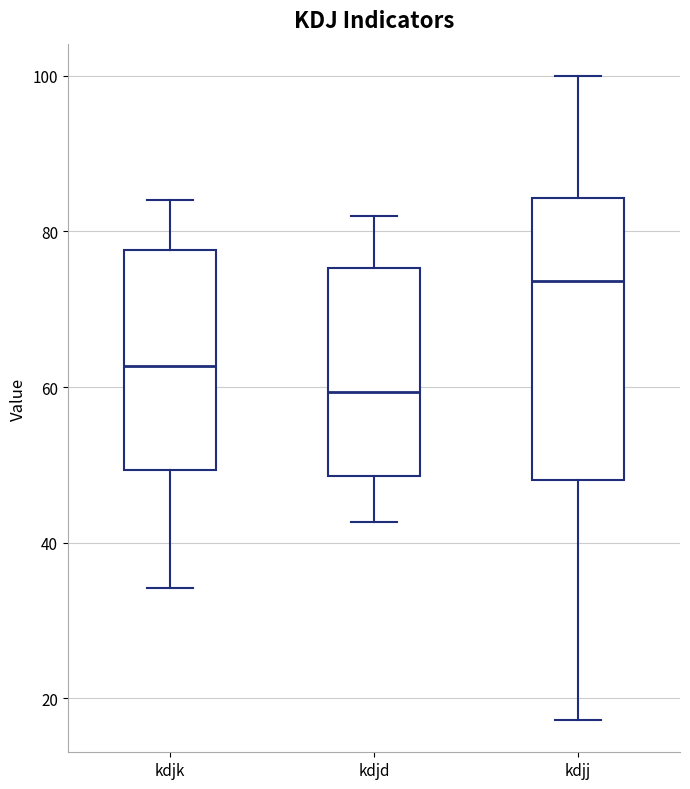

Which box is the tallest, from its lower edge to its upper edge?

kdjj